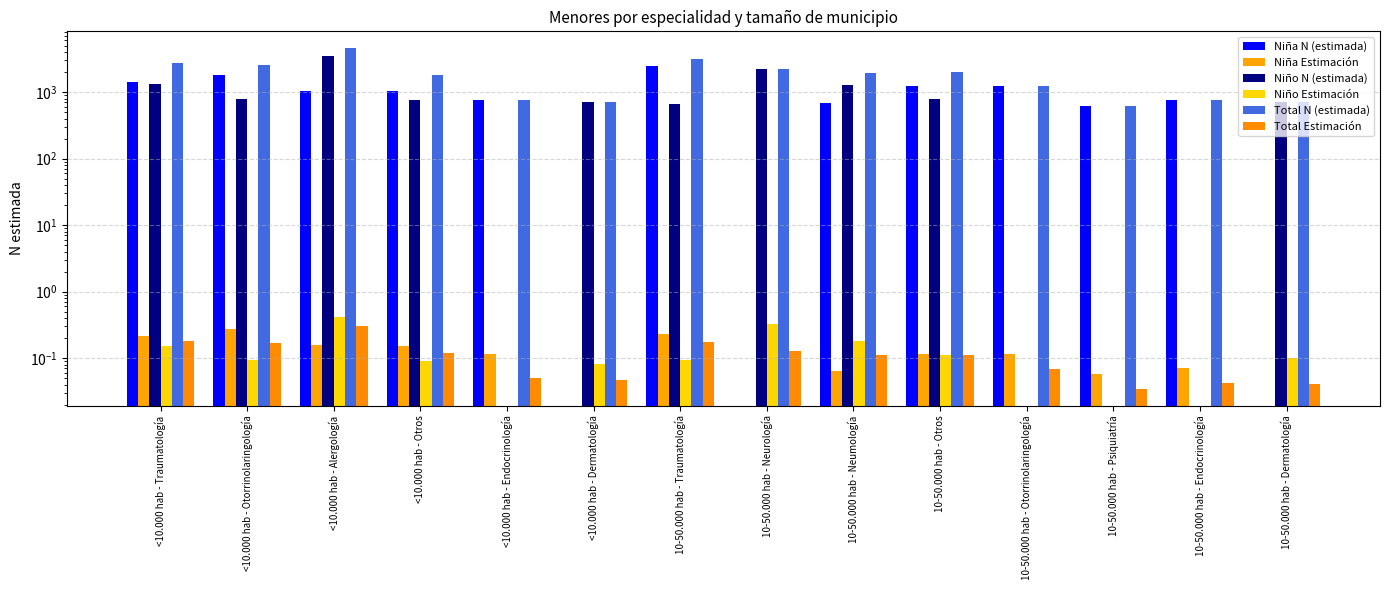

Which label corresponds to the smallest value in the chart?

<10.000 hab - Dermatología